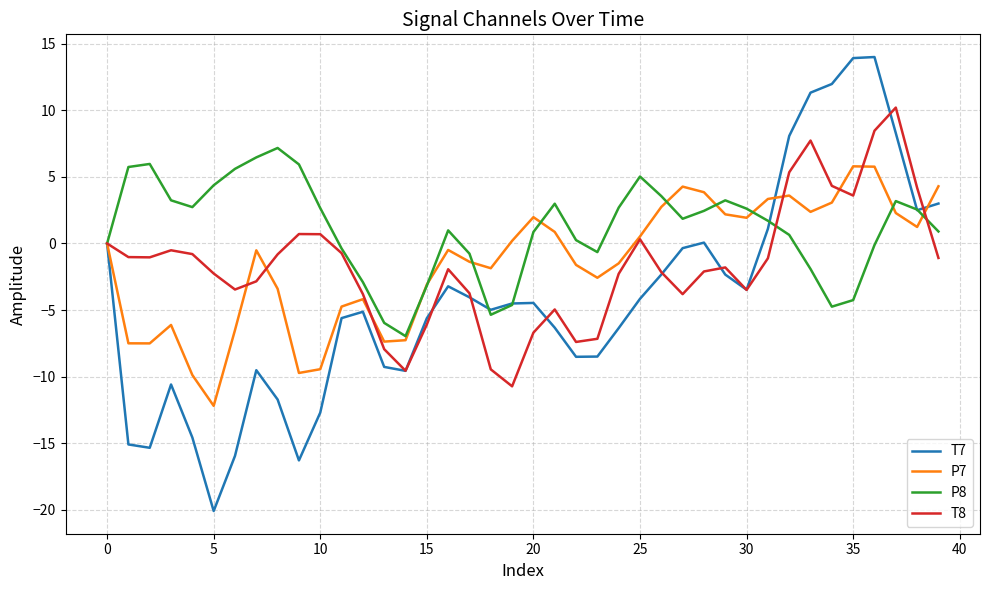

Which series has the widest spread of values?

T7